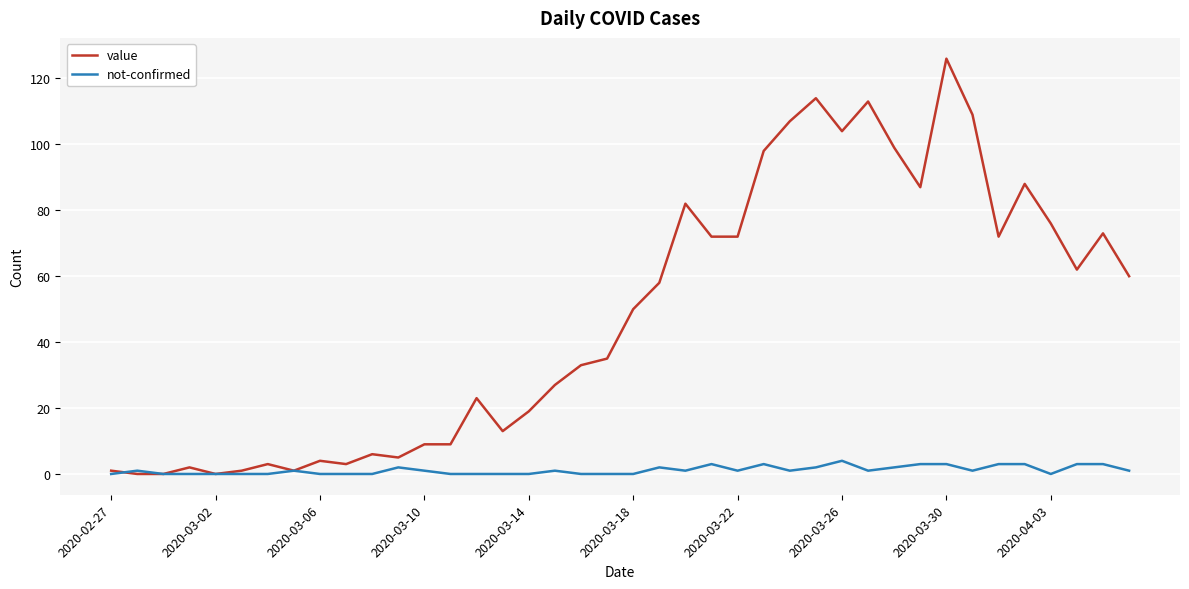

What is the difference between the maximum and minimum values in the not-confirmed series?

4